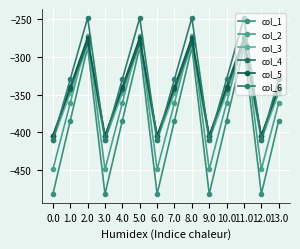

Count the number of data series in this chart.

6